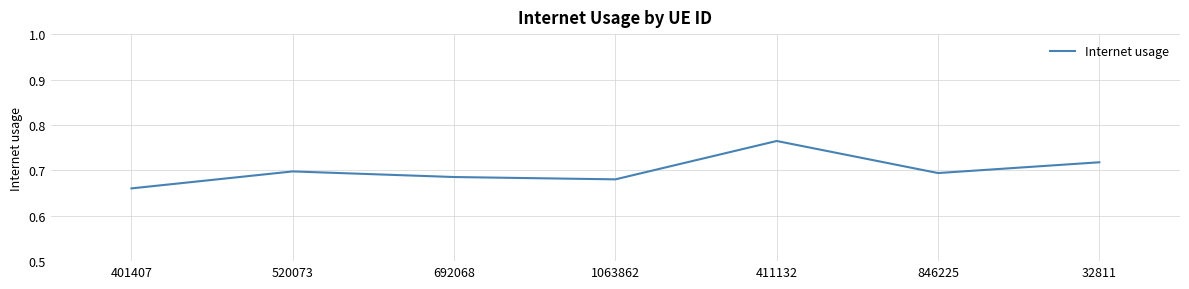

Where is the data nearest to the value 0?

401407